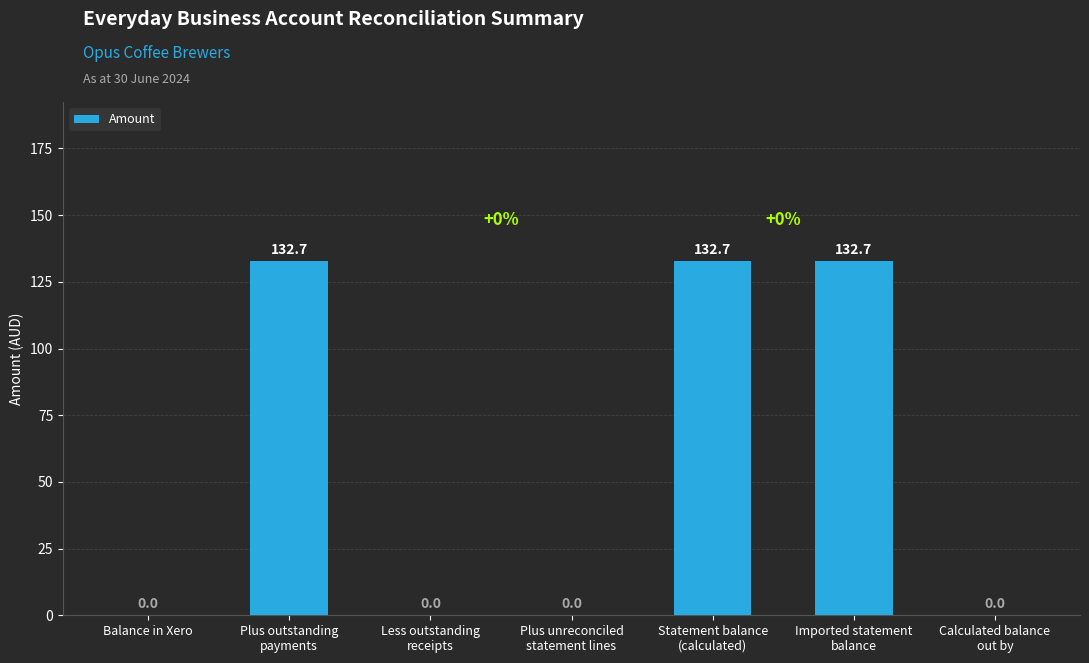

Reading left to right, list all the values displayed in this chart.

Balance in Xero=0.0	Plus outstanding
payments=132.7	Less outstanding
receipts=0.0	Plus unreconciled
statement lines=0.0	Statement balance
(calculated)=132.7	Imported statement
balance=132.7	Calculated balance
out by=0.0